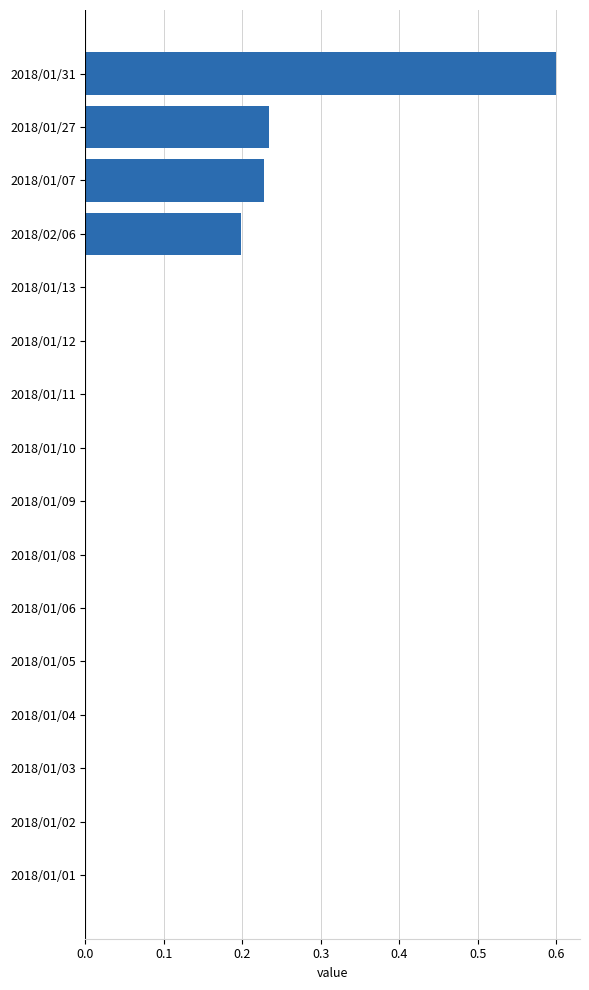

How many series are shown in this chart?

1